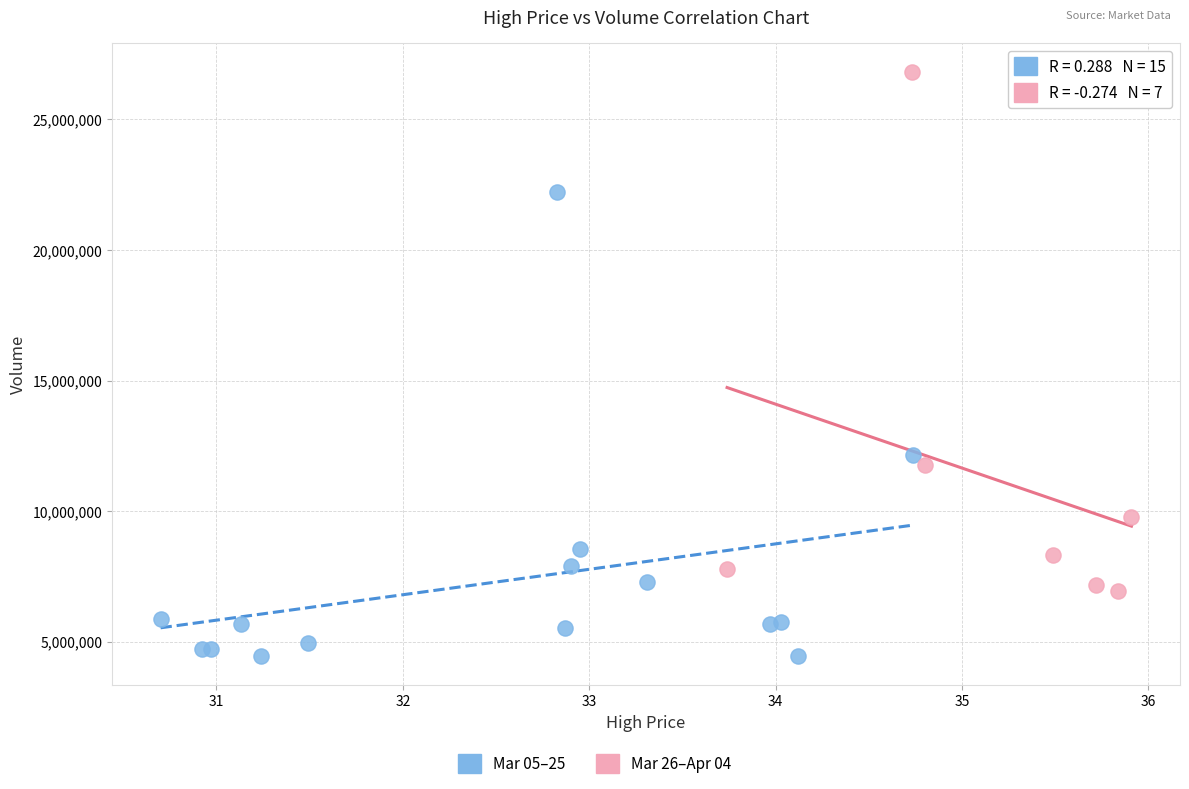

Which series reaches the maximum Y coordinate?

Mar 26–Apr 04